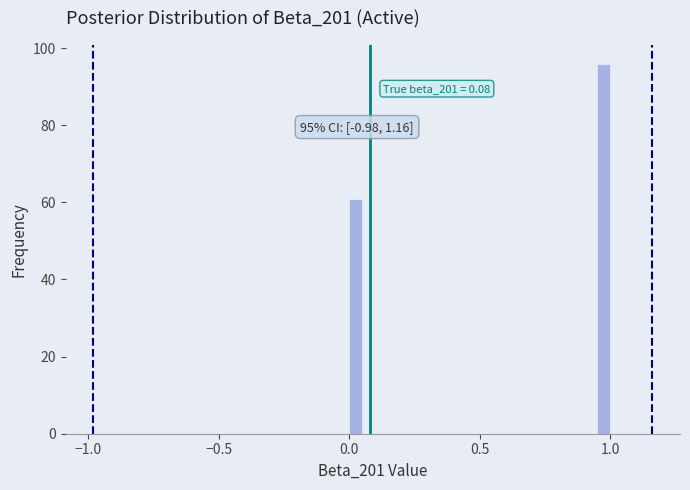

Read against the x-axis, roughly where is the centre of the tallest bar?

1.00